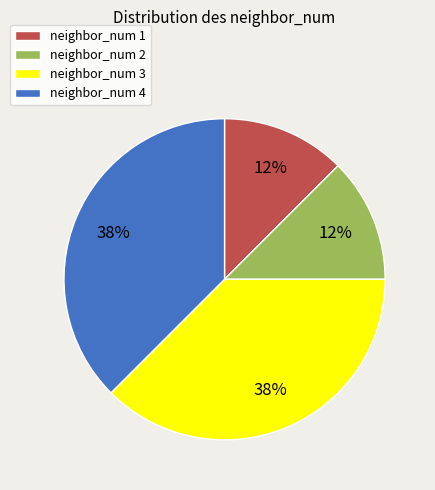

Is the sum of neighbor_num 1 and neighbor_num 2 greater than half?

No